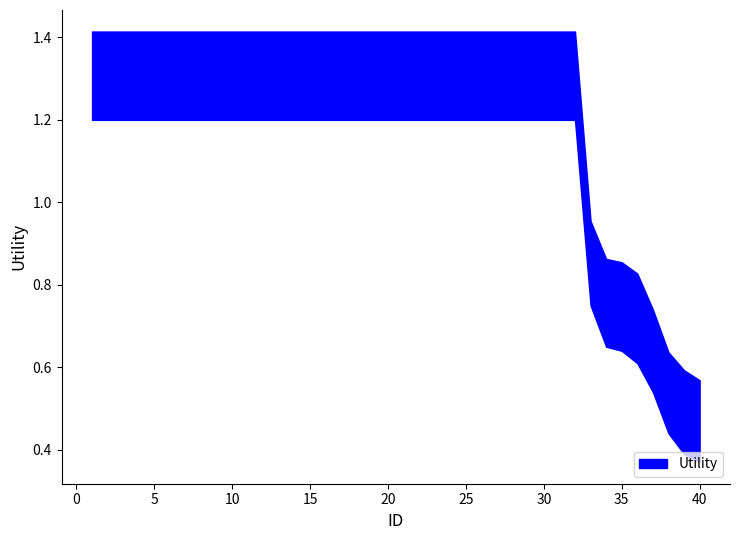

Is it true that Utility_lower equals 1.2 at 1?

True